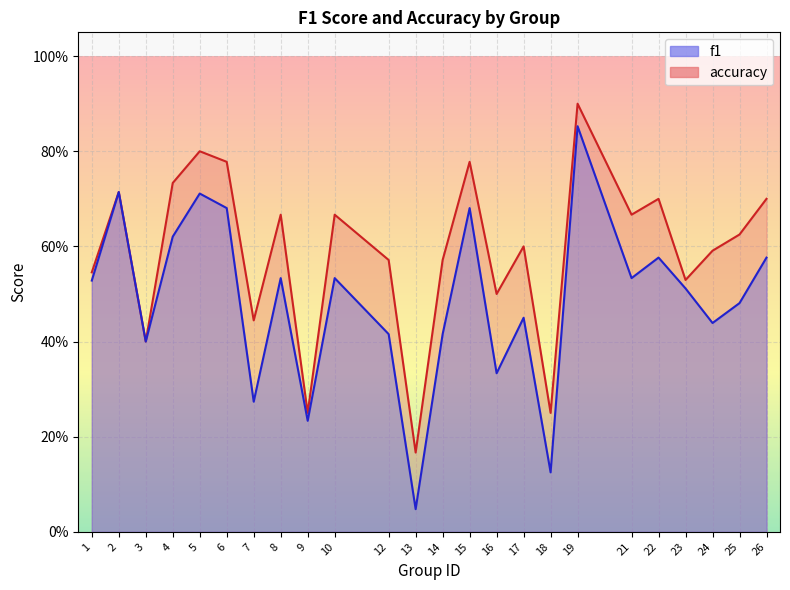

What are all the series names shown in the legend?

f1, accuracy